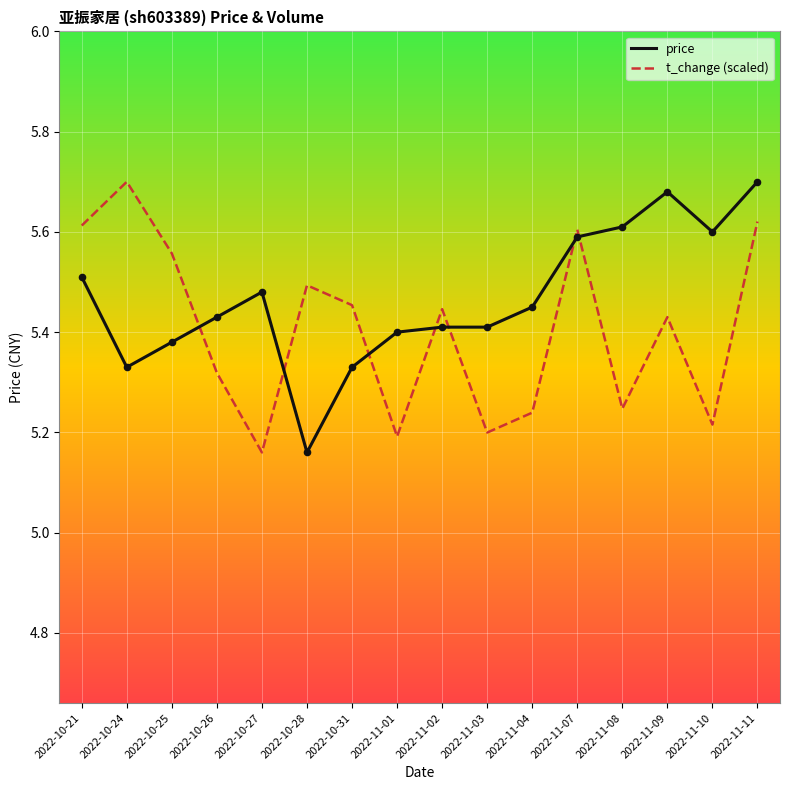

What are all the series names shown in the legend?

price, t_change (scaled)